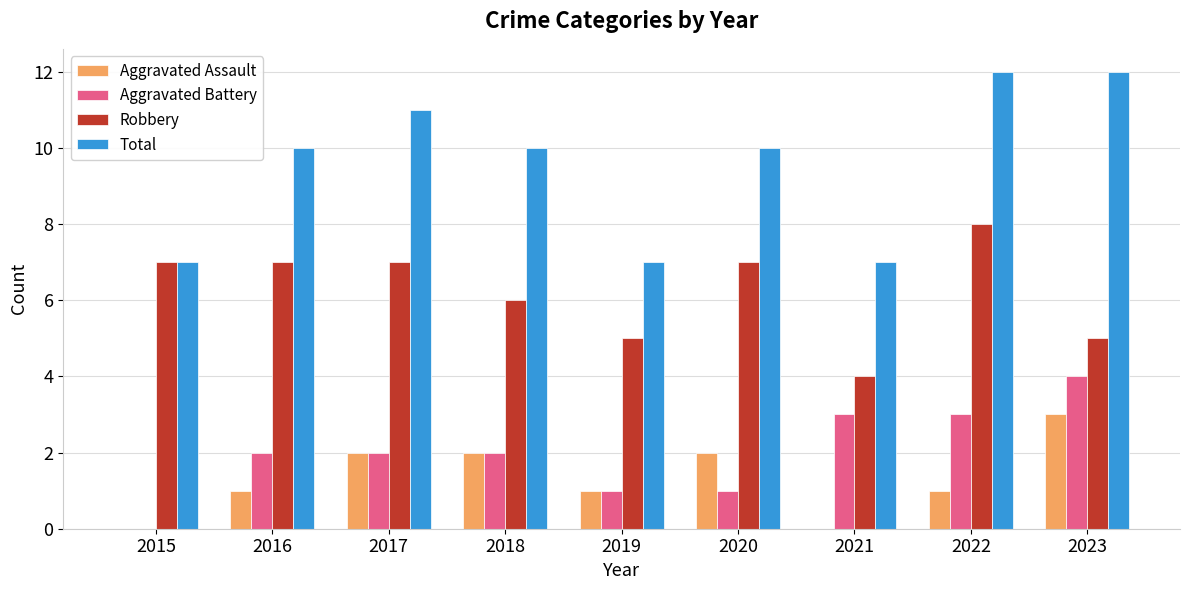

The value of Aggravated Assault at 2022 is 1. True or false?

True